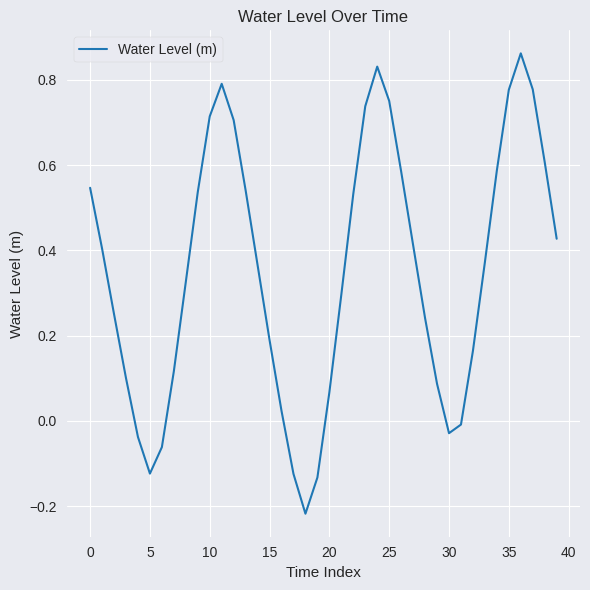

What is the difference between the maximum and minimum values?

1.1